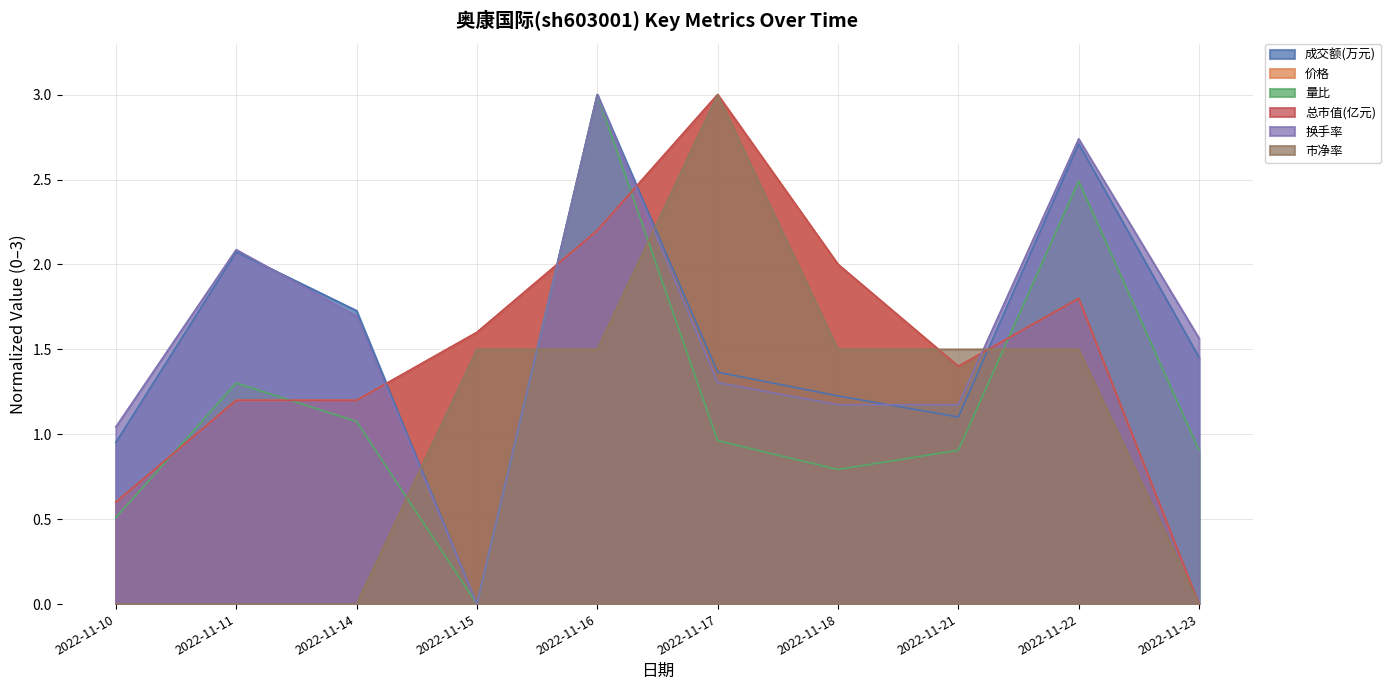

What is the spread (max minus min) of values at 2022-11-23?

1.6